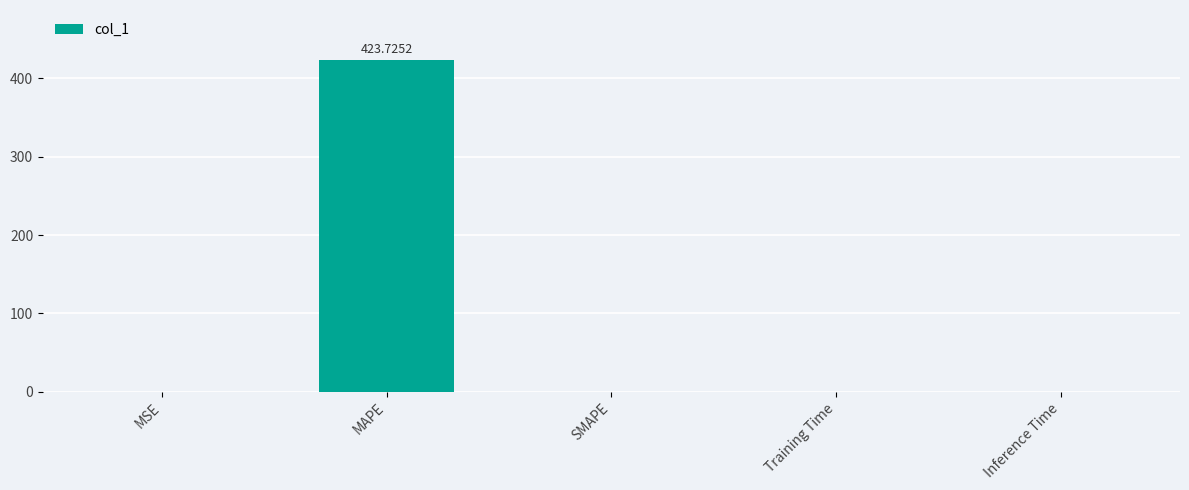

How many series are shown in this chart?

1